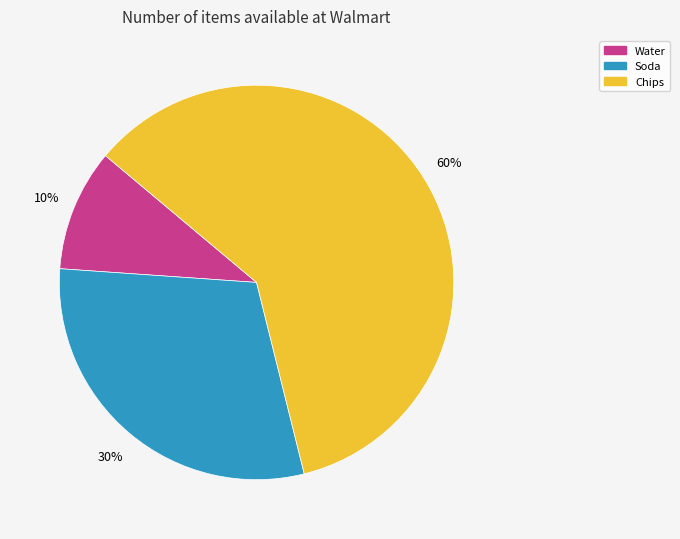

The Soda slice represents 39% of the pie. True or false?

False